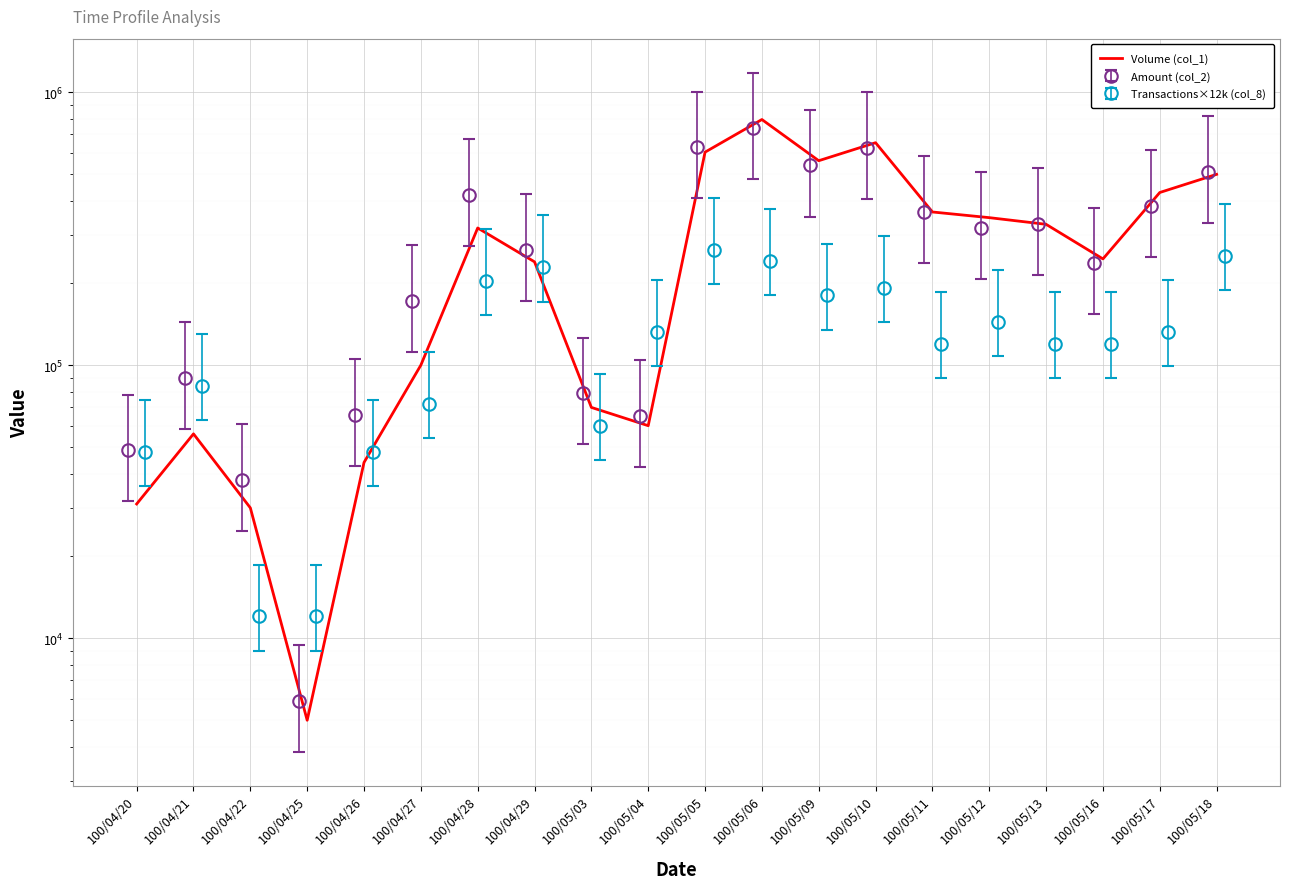

At which label does the data first exceed 318000?

100/05/05